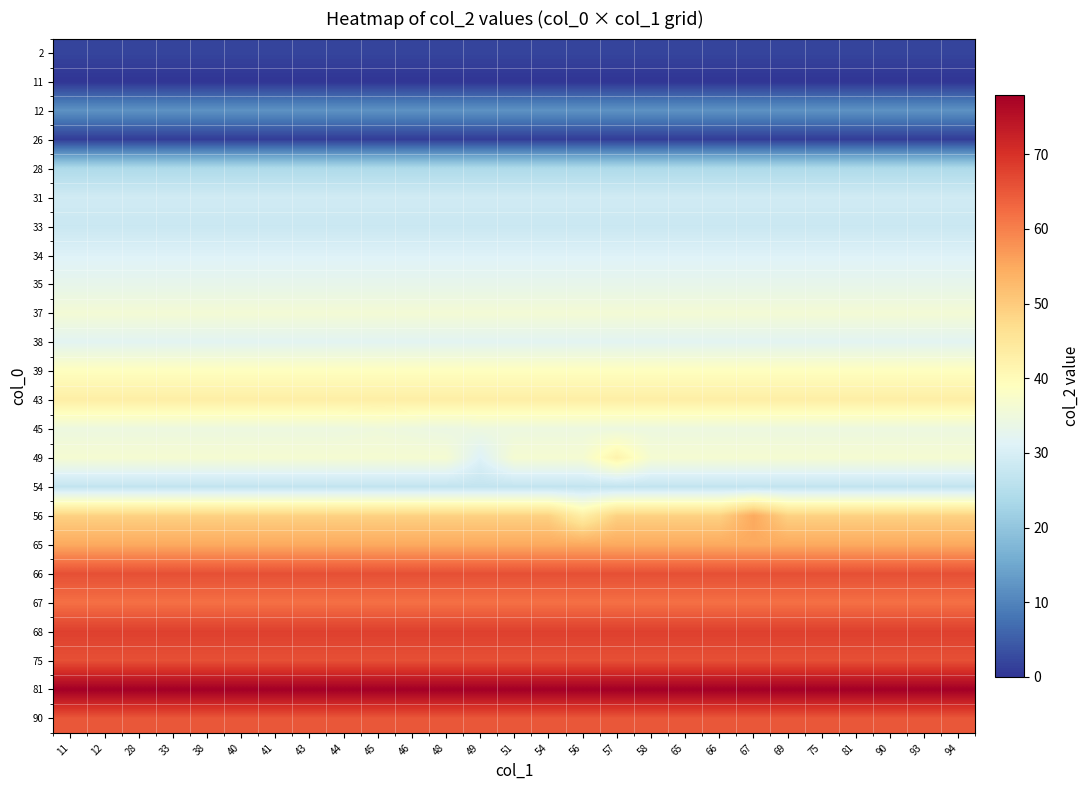

At how many categories does at least one series exceed 7?

27